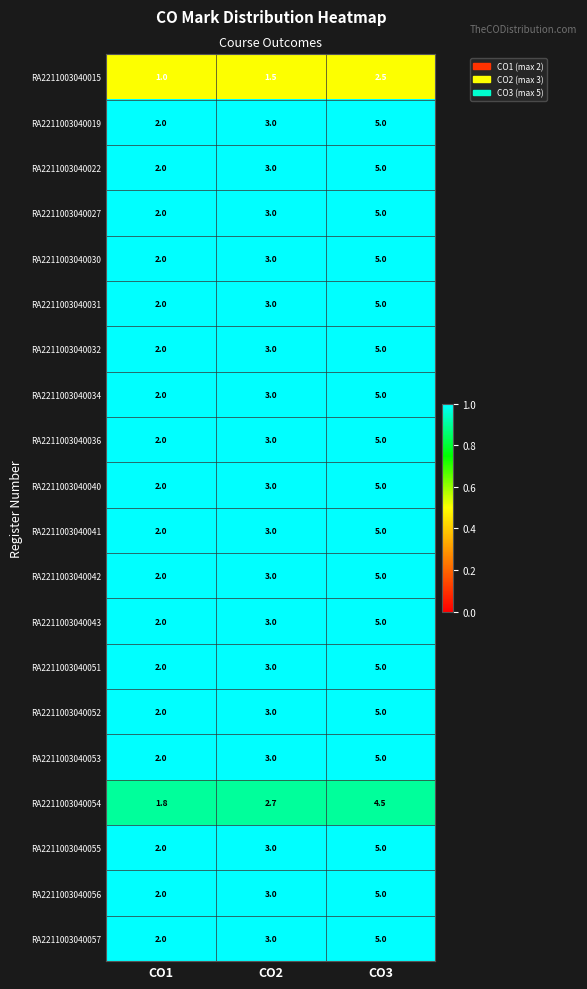

What is the smallest value displayed?

1.0